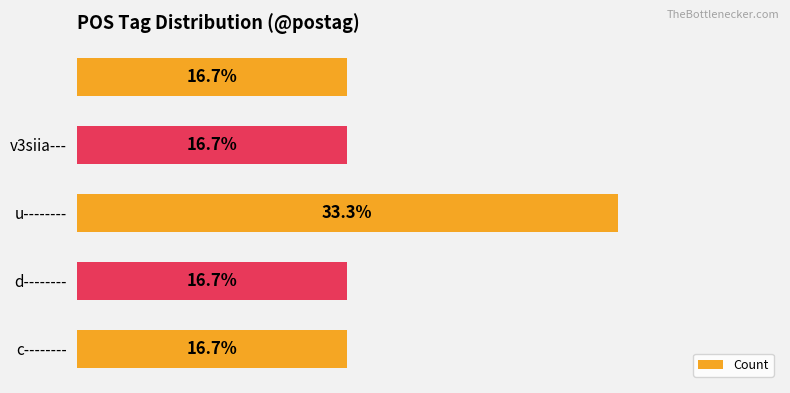

Which label corresponds to the largest value in the chart?

u--------